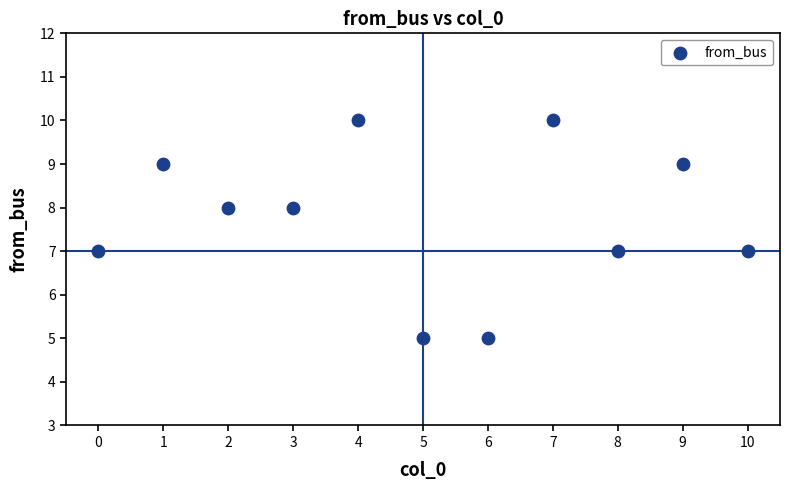

What is the range of Y values (max minus min)?

5